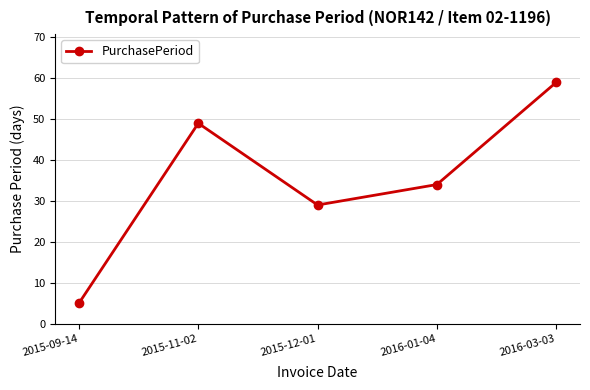

What is the value of the 5th point from the left?

59